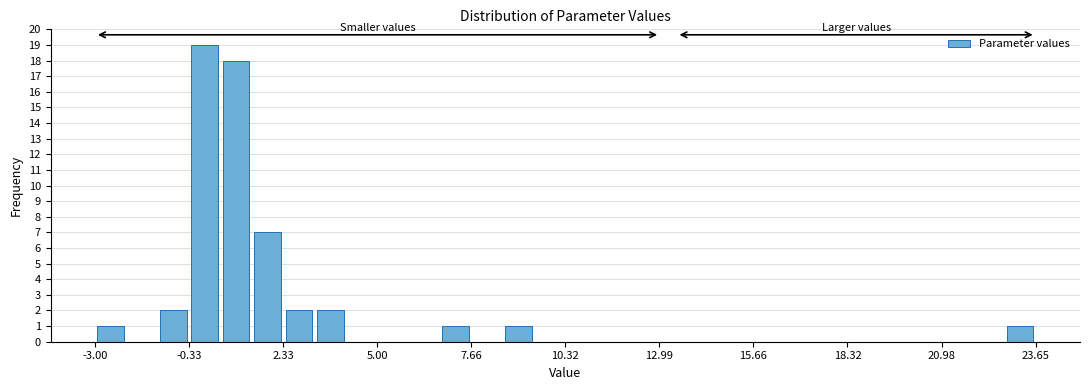

Read against the x-axis, roughly where is the centre of the tallest bar?

0.0